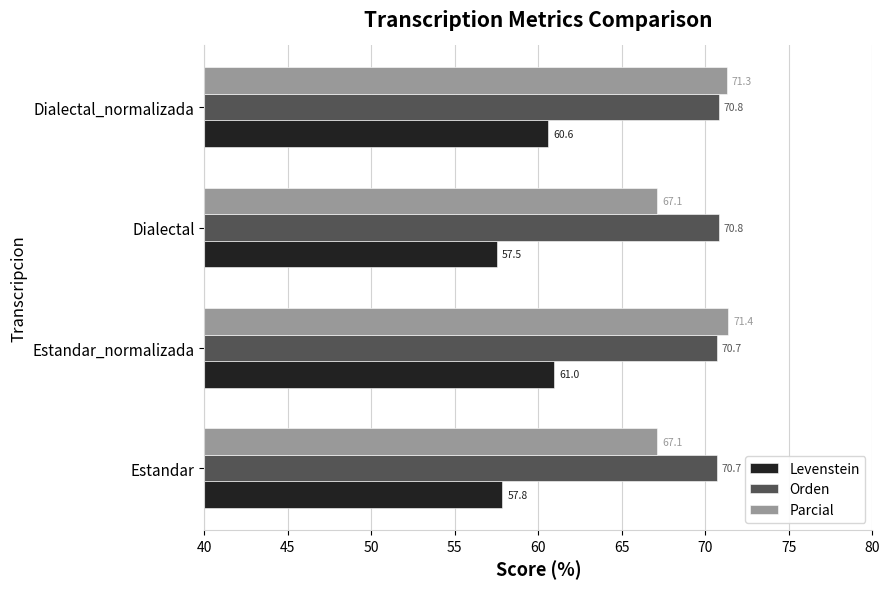

At Dialectal_normalizada, list the series in order from smallest to largest.

Levenstein, Orden, Parcial